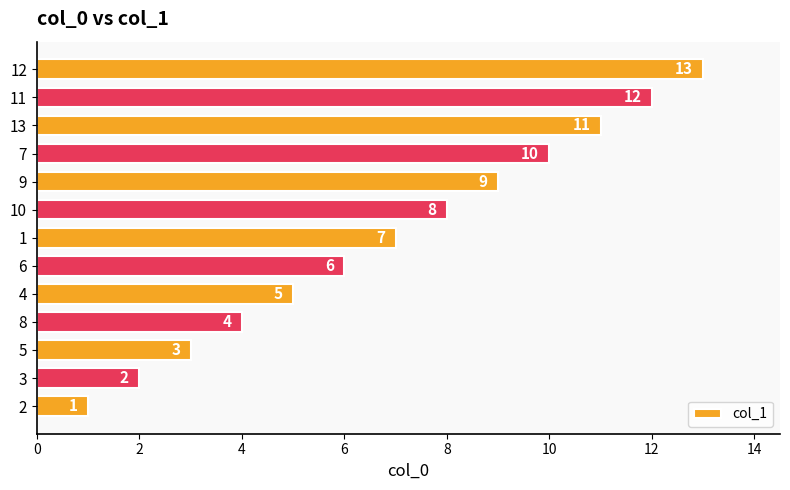

What is the ratio of the value at 11 to the value at 10?

1.5